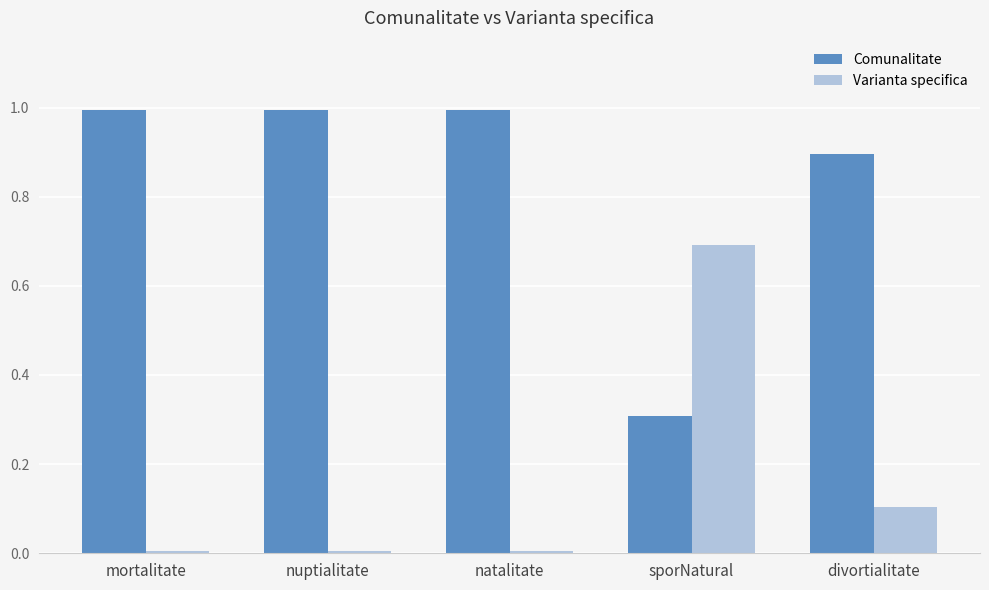

What is the difference between the maximum and minimum values in the Comunalitate series?

0.7